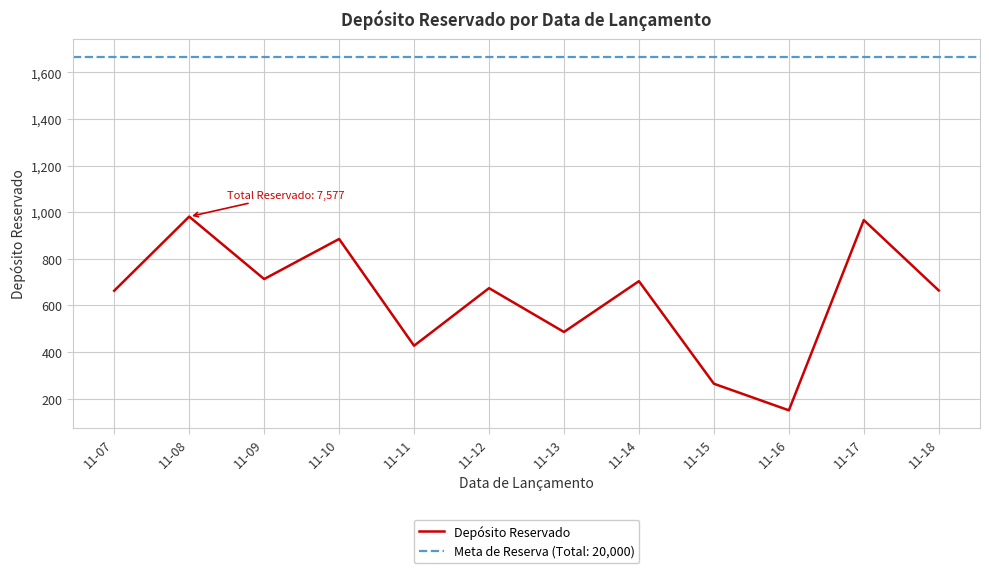

Rank the categories by value from lowest to highest.

11-16, 11-15, 11-11, 11-13, 11-07, 11-18, 11-12, 11-14, 11-09, 11-10, 11-17, 11-08